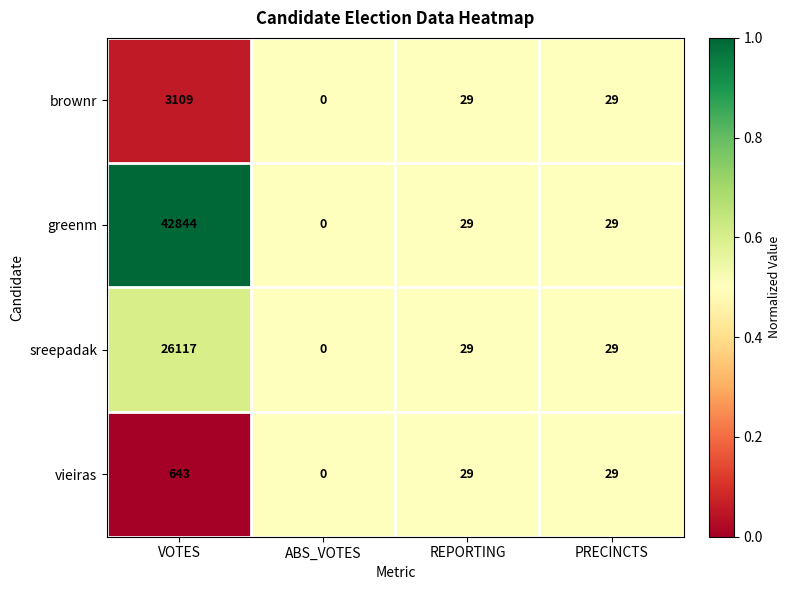

What is the average value of the sreepadak series?

6544